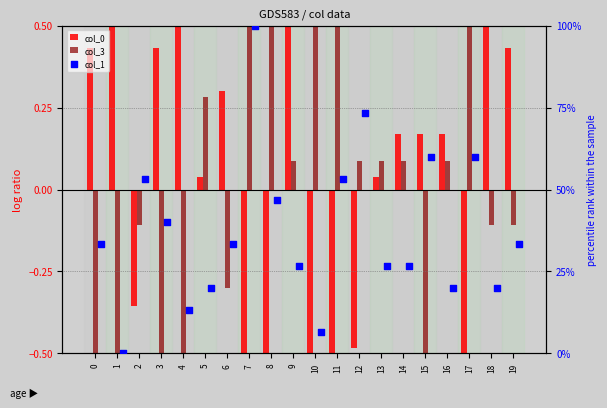

Is the value of col_1 at 15 greater than the value of col_3 at 17?

Yes